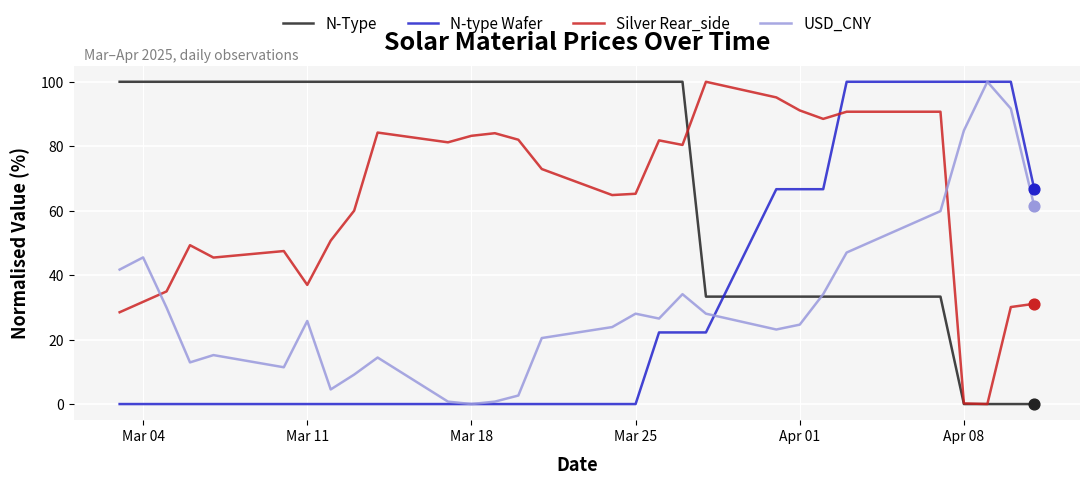

At how many categories does at least one series exceed 77?

28